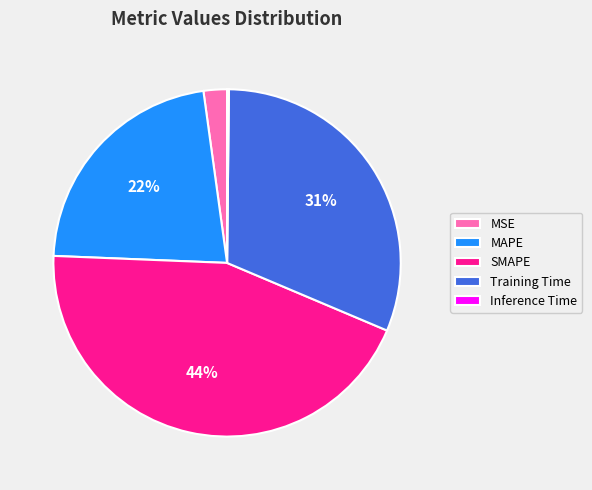

Is it true that SMAPE is 44% of the pie?

True